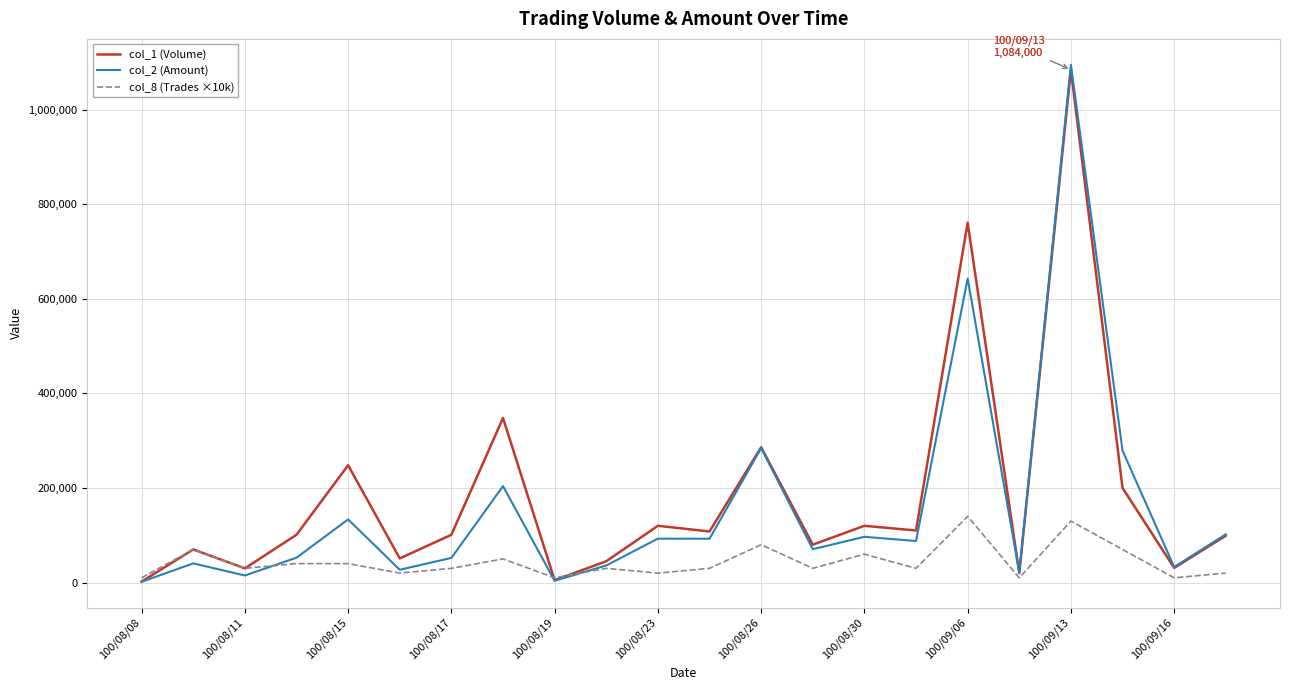

List the series in order of their overall mean, highest first.

col_1 (Volume), col_2 (Amount), col_8 (Trades ×10k)